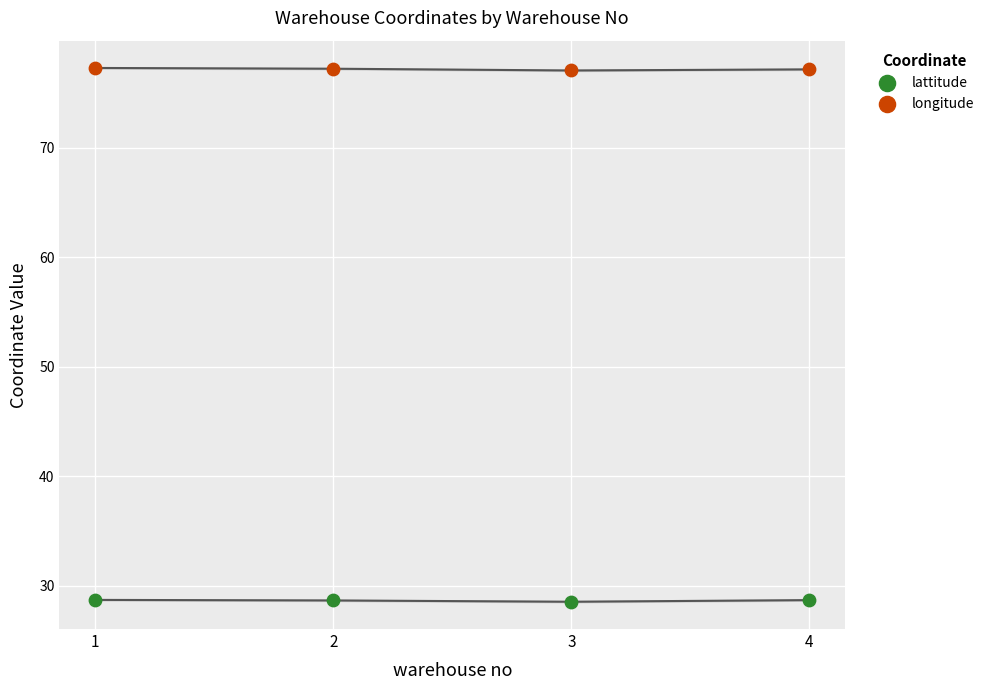

What is the X range (max minus min) for the scatter plot?

3.0